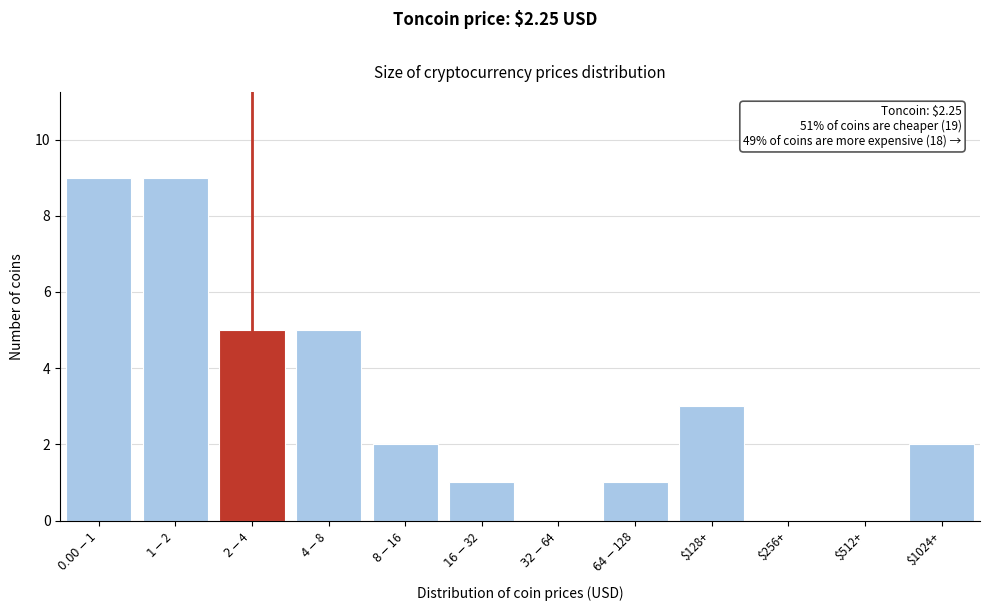

The value at $512+ is 0. True or false?

True